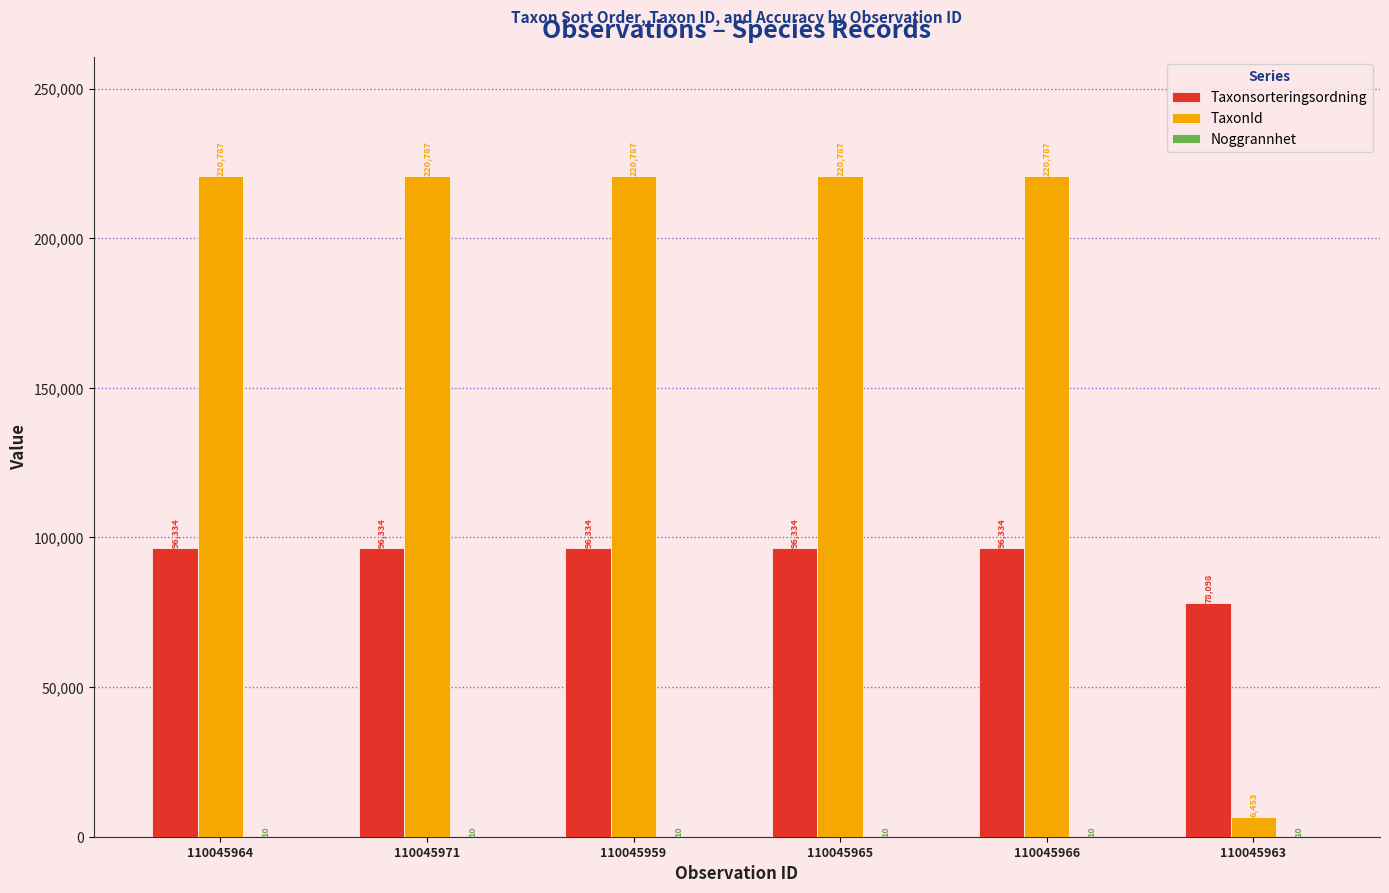

True or false: TaxonId has a value of 394901 at 110045971.

False